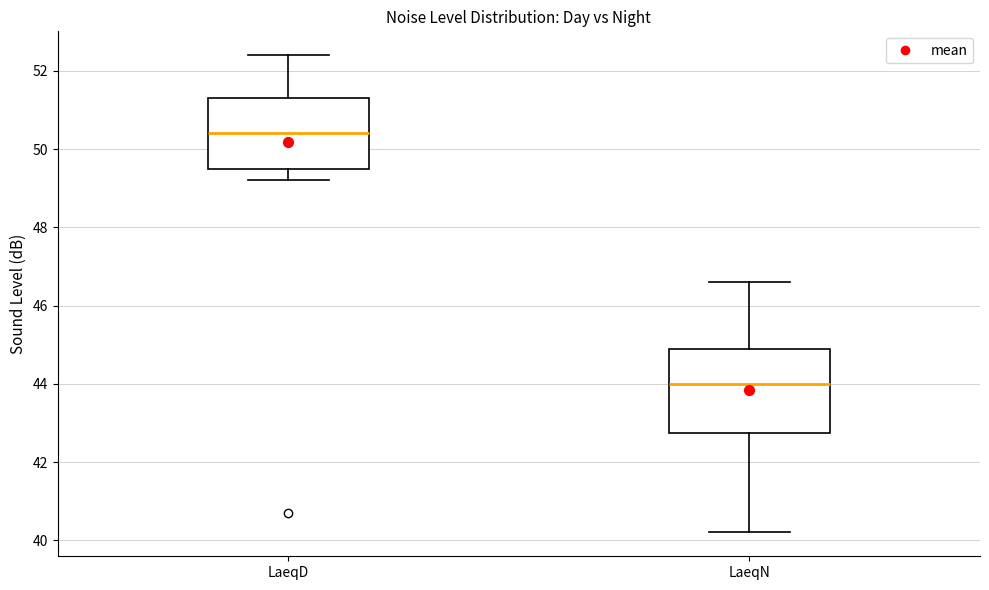

Reading left to right, read every box against the y-axis: the position of its median line, the range the box covers, and the ends of its whiskers. The values are not printed on the chart, so give them approximately, as read against the axis.

LaeqD: median 50.4, box 49.6 to 51.4, whiskers 49.2 to 52.4
LaeqN: median 44.0, box 42.8 to 45.0, whiskers 40.2 to 46.6